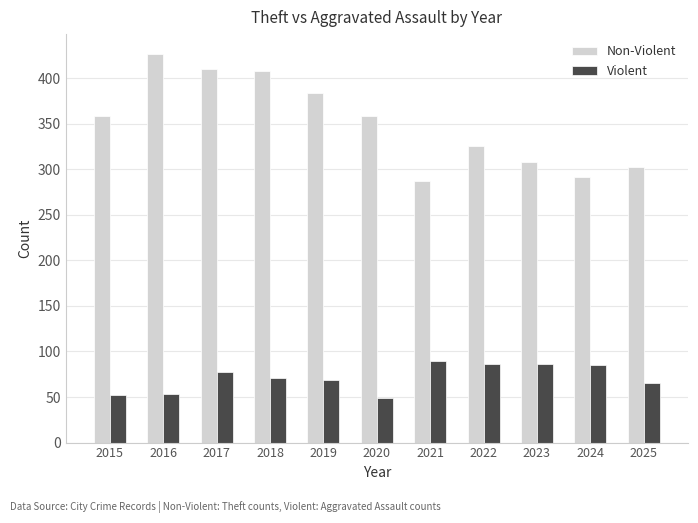

Which series has the largest range (max minus min)?

Non-Violent